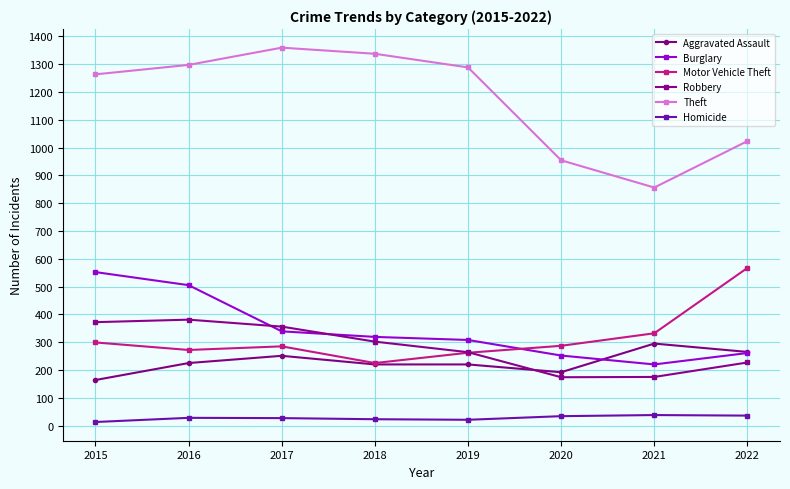

What is the minimum value shown in the chart?

13